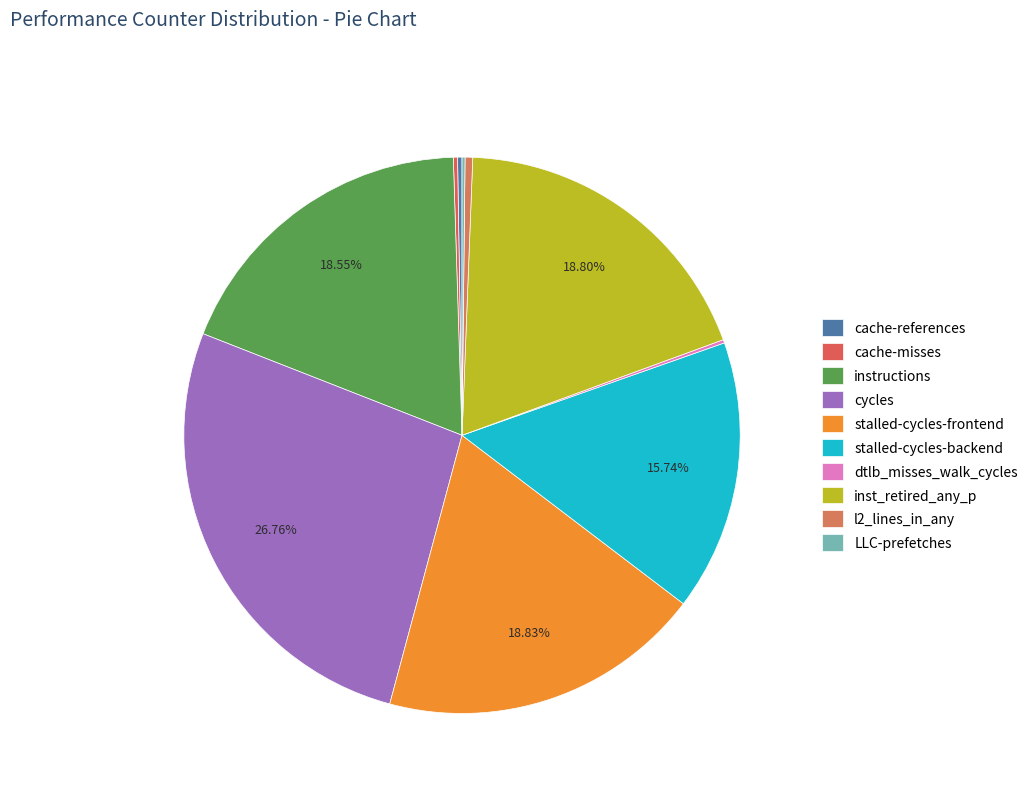

What is the change in value from stalled-cycles-backend to inst_retired_any_p?

+6729101046